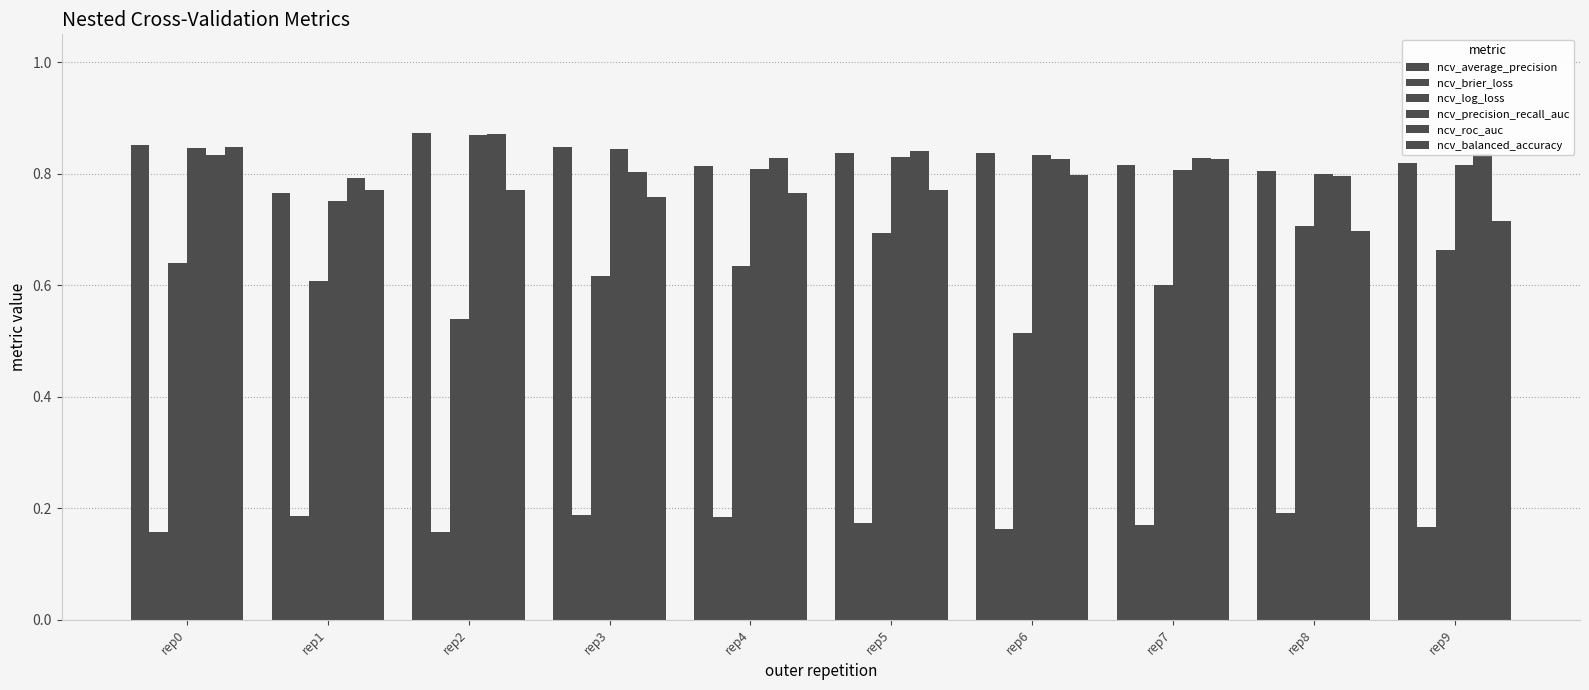

Reading right to left, what are all the values shown in this chart?

ncv_average_precision: rep9=0.8	rep8=0.8	rep7=0.8	rep6=0.8	rep5=0.8	rep4=0.8	rep3=0.8	rep2=0.9	rep1=0.8	rep0=0.9
ncv_brier_loss: rep9=0.2	rep8=0.2	rep7=0.2	rep6=0.2	rep5=0.2	rep4=0.2	rep3=0.2	rep2=0.2	rep1=0.2	rep0=0.2
ncv_log_loss: rep9=0.7	rep8=0.7	rep7=0.6	rep6=0.5	rep5=0.7	rep4=0.6	rep3=0.6	rep2=0.5	rep1=0.6	rep0=0.6
ncv_precision_recall_auc: rep9=0.8	rep8=0.8	rep7=0.8	rep6=0.8	rep5=0.8	rep4=0.8	rep3=0.8	rep2=0.9	rep1=0.8	rep0=0.8
ncv_roc_auc: rep9=0.8	rep8=0.8	rep7=0.8	rep6=0.8	rep5=0.8	rep4=0.8	rep3=0.8	rep2=0.9	rep1=0.8	rep0=0.8
ncv_balanced_accuracy: rep9=0.7	rep8=0.7	rep7=0.8	rep6=0.8	rep5=0.8	rep4=0.8	rep3=0.8	rep2=0.8	rep1=0.8	rep0=0.8